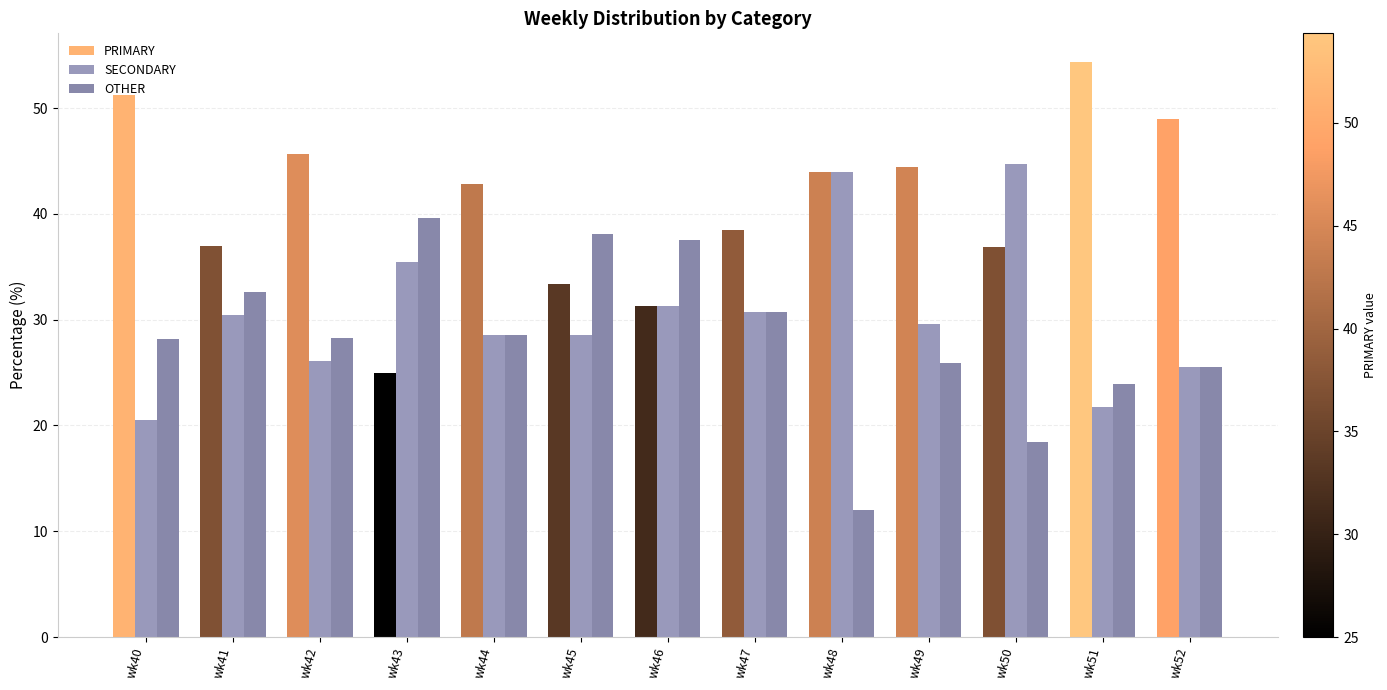

What is the difference between the maximum and second lowest values in the OTHER series?

21.2